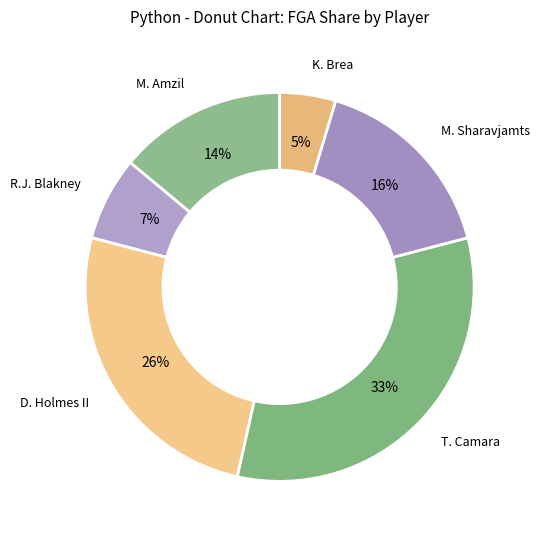

Is there a majority slice in this chart?

No